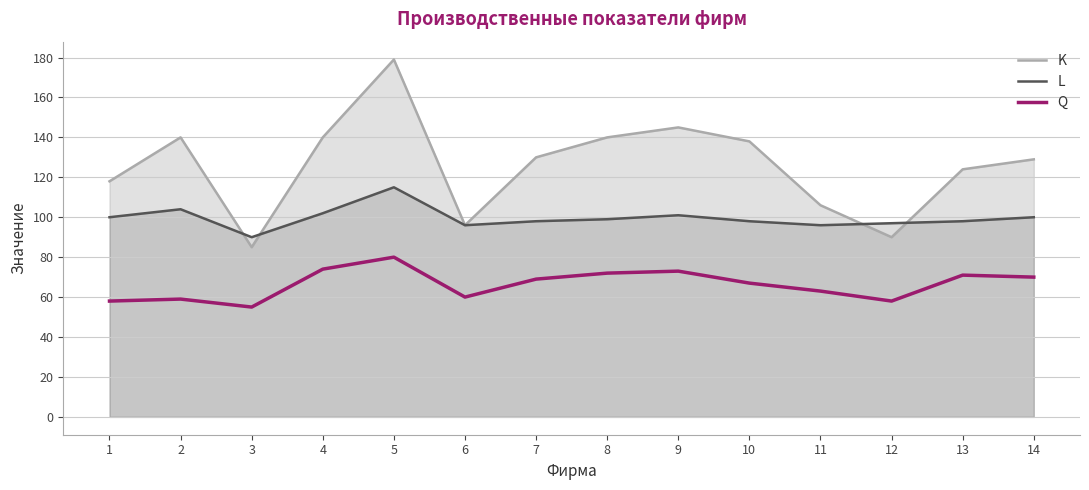

Which series changed the most between 8 and 14?

K